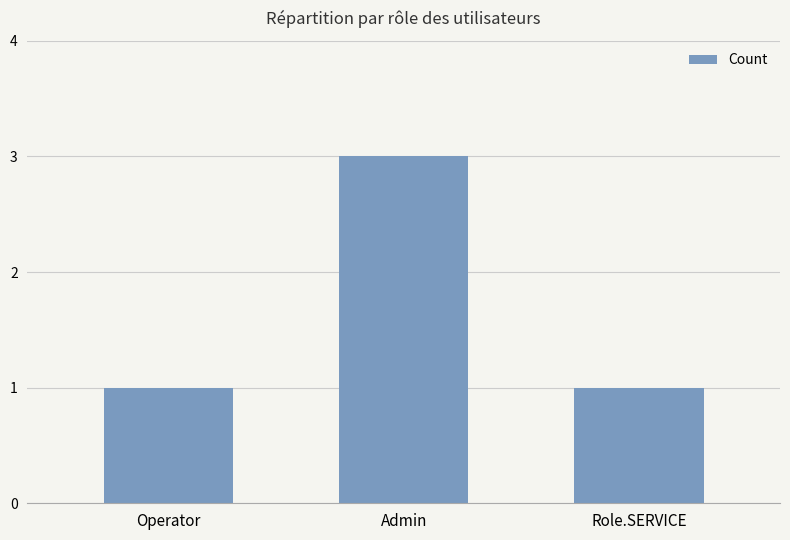

At which category does the chart reach its peak across all series?

Admin